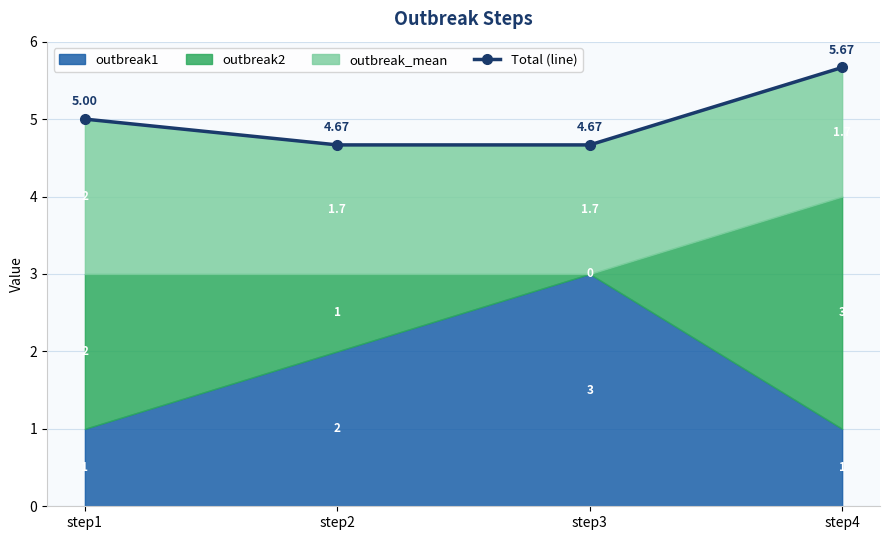

What is the maximum value shown in the chart?

5.7